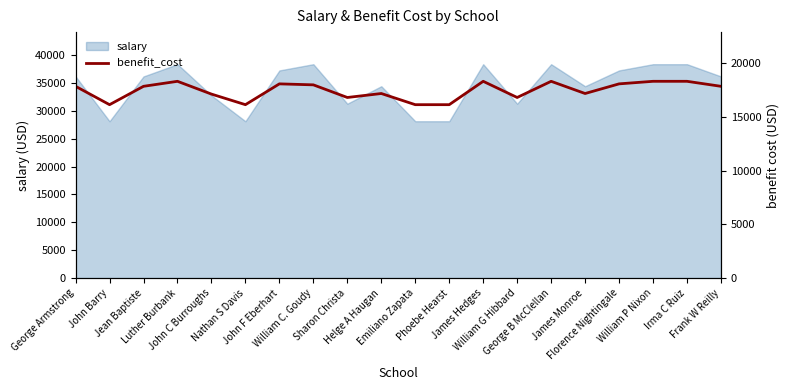

What is the greatest value displayed?

18317